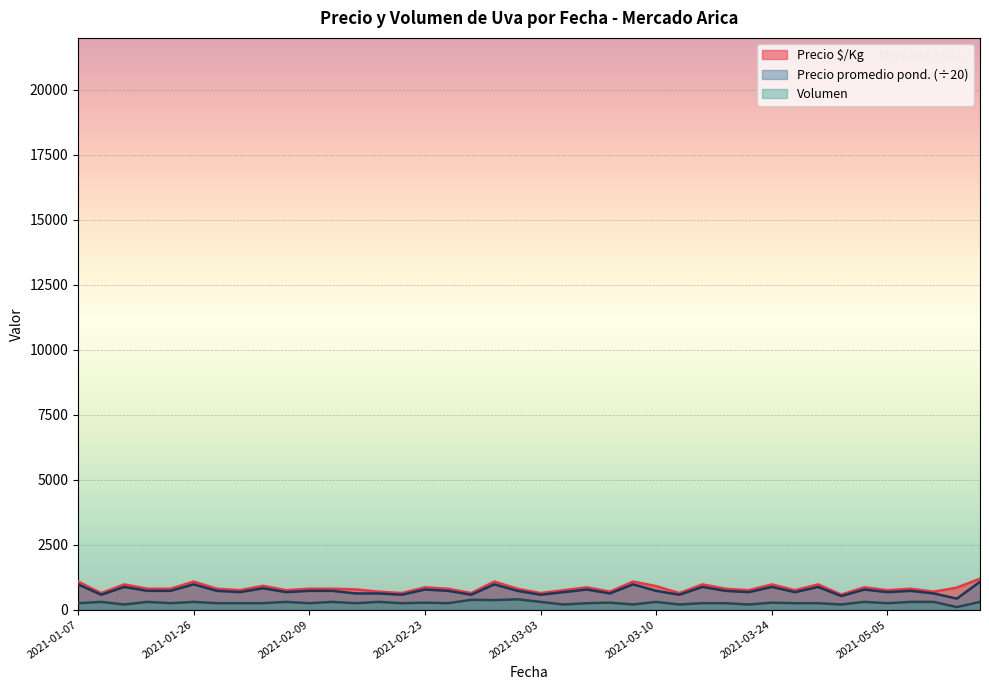

Which series has the widest spread of values?

Precio promedio ponderado